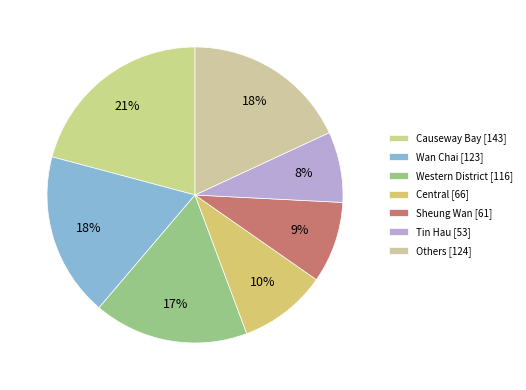

How many segments does this pie chart have?

7